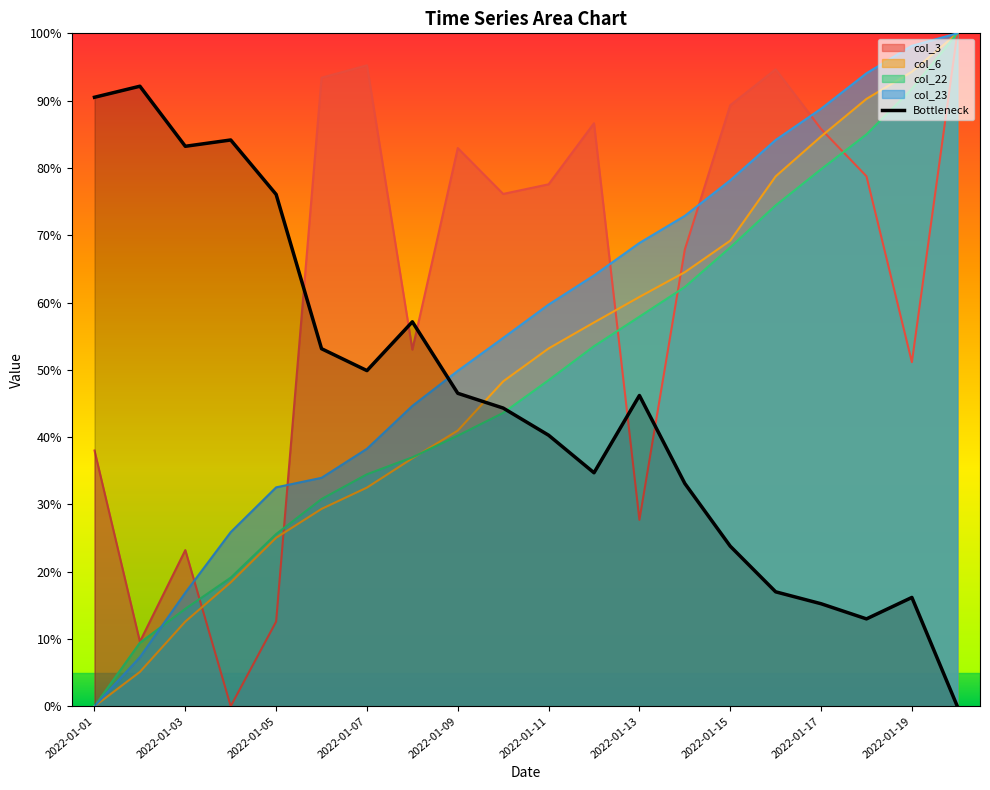

Reading left to right, what are all the values shown in this chart?

90.5	92.1	83.2	84.2	76.1	53.1	49.9	57.1	46.5	44.3	40.3	34.7	46.2	33.1	23.8	17.0	15.2	13.0	16.2	0.0